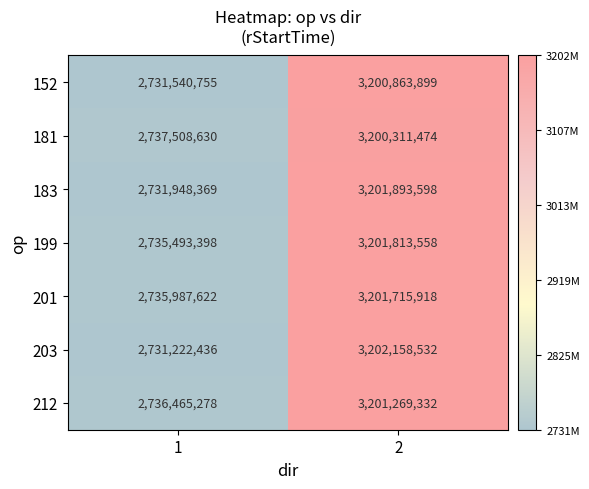

The 181 series shows 2737508630 at 1. True or false?

True